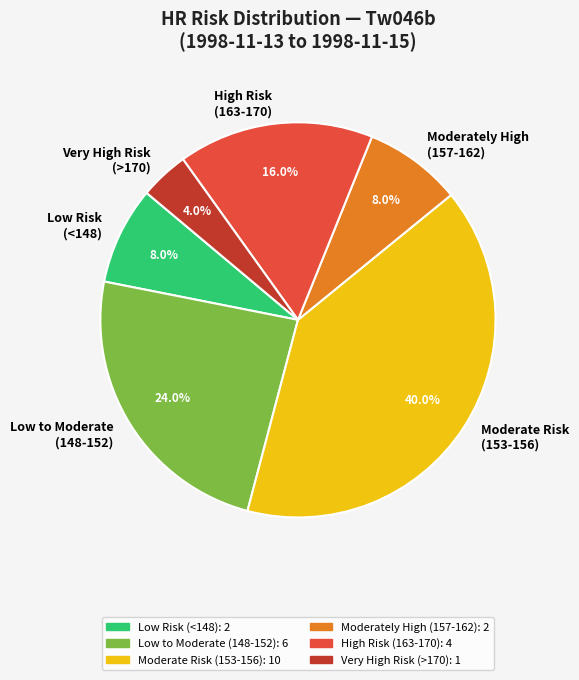

Is there any slice that represents more than half of the pie?

No